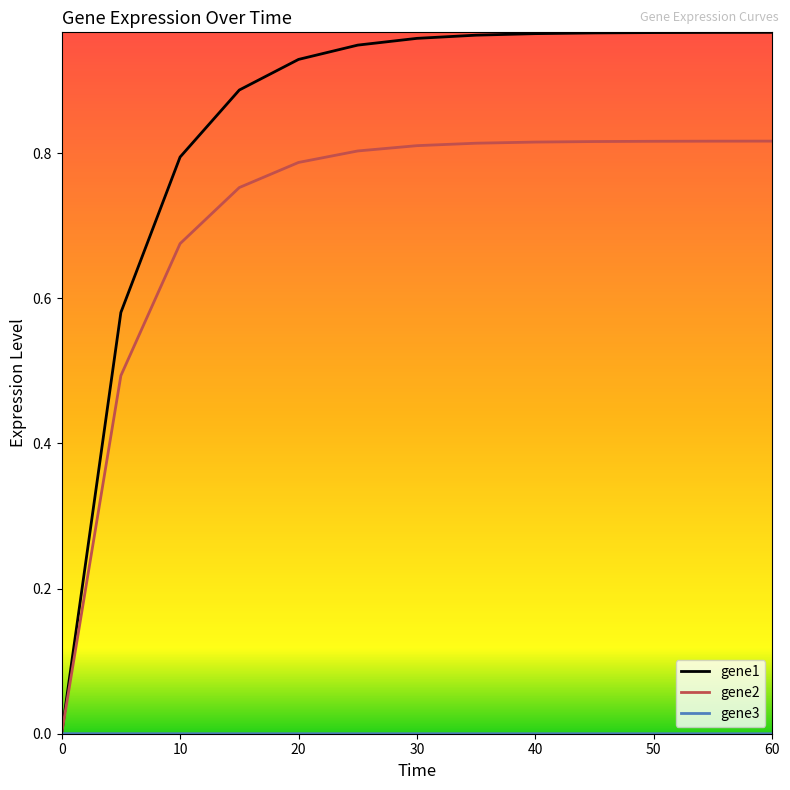

Which series has the largest total across all categories?

gene1